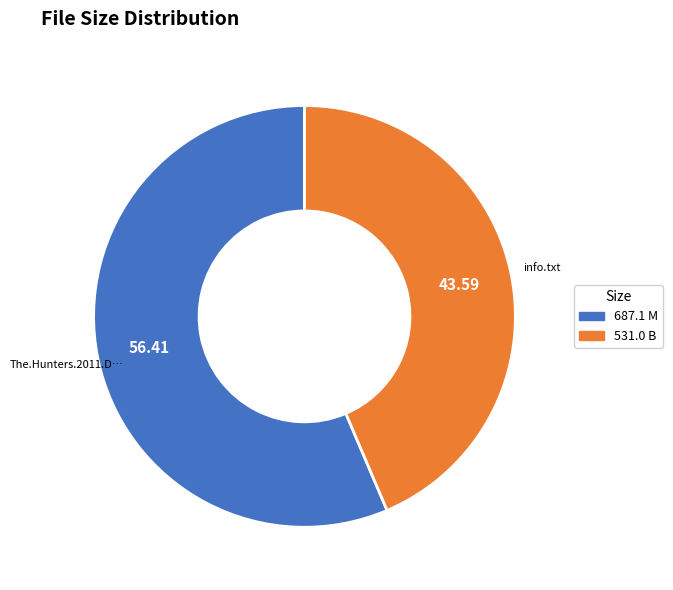

Is there any slice that represents more than half of the pie?

Yes